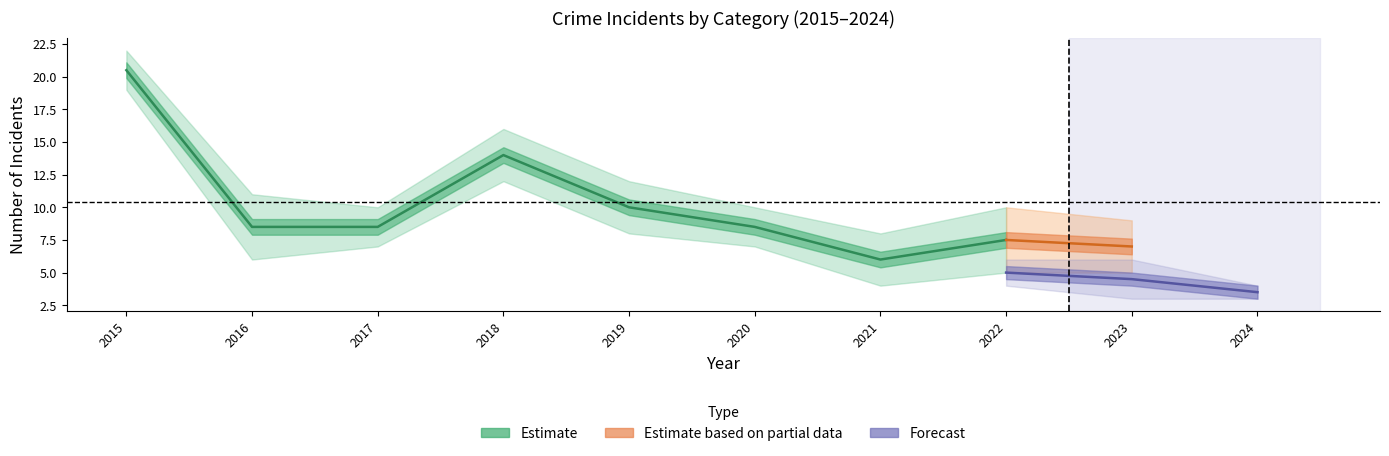

Which has a higher value, 2020 or 2017?

2017